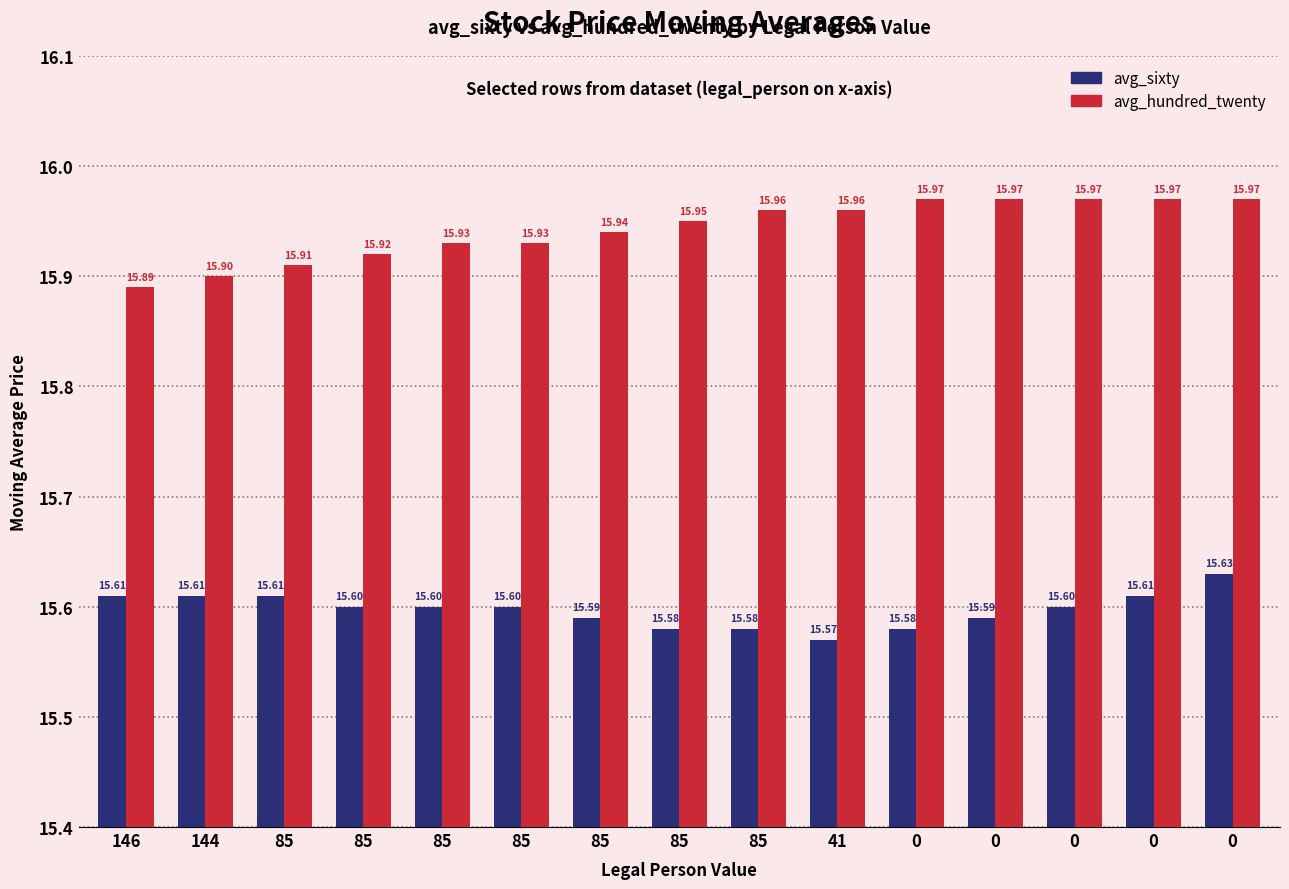

Does the chart contain stacked bars?

No